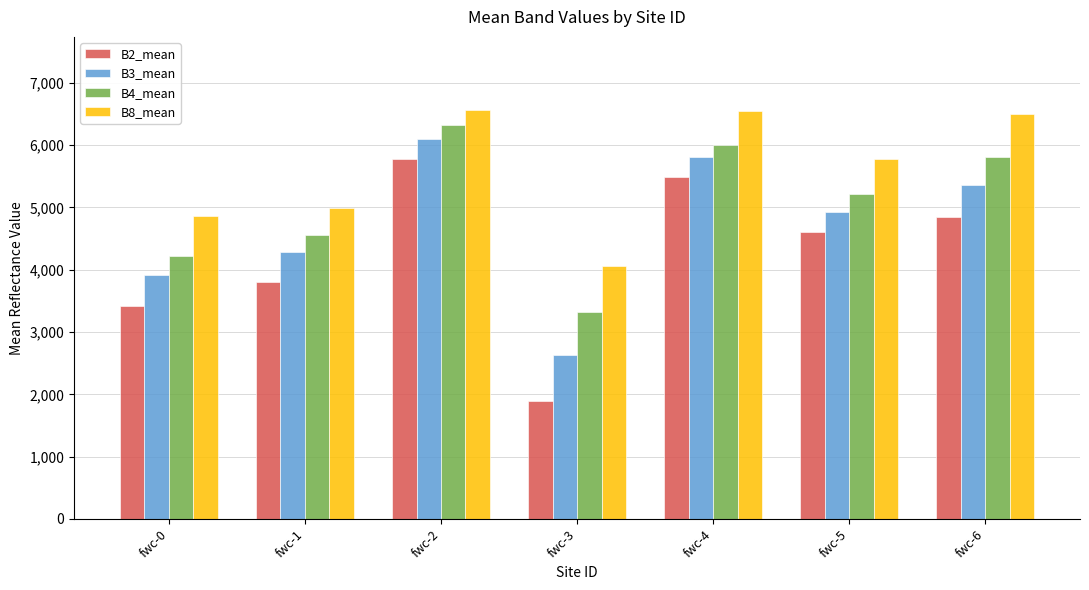

How many groups of bars are there?

7